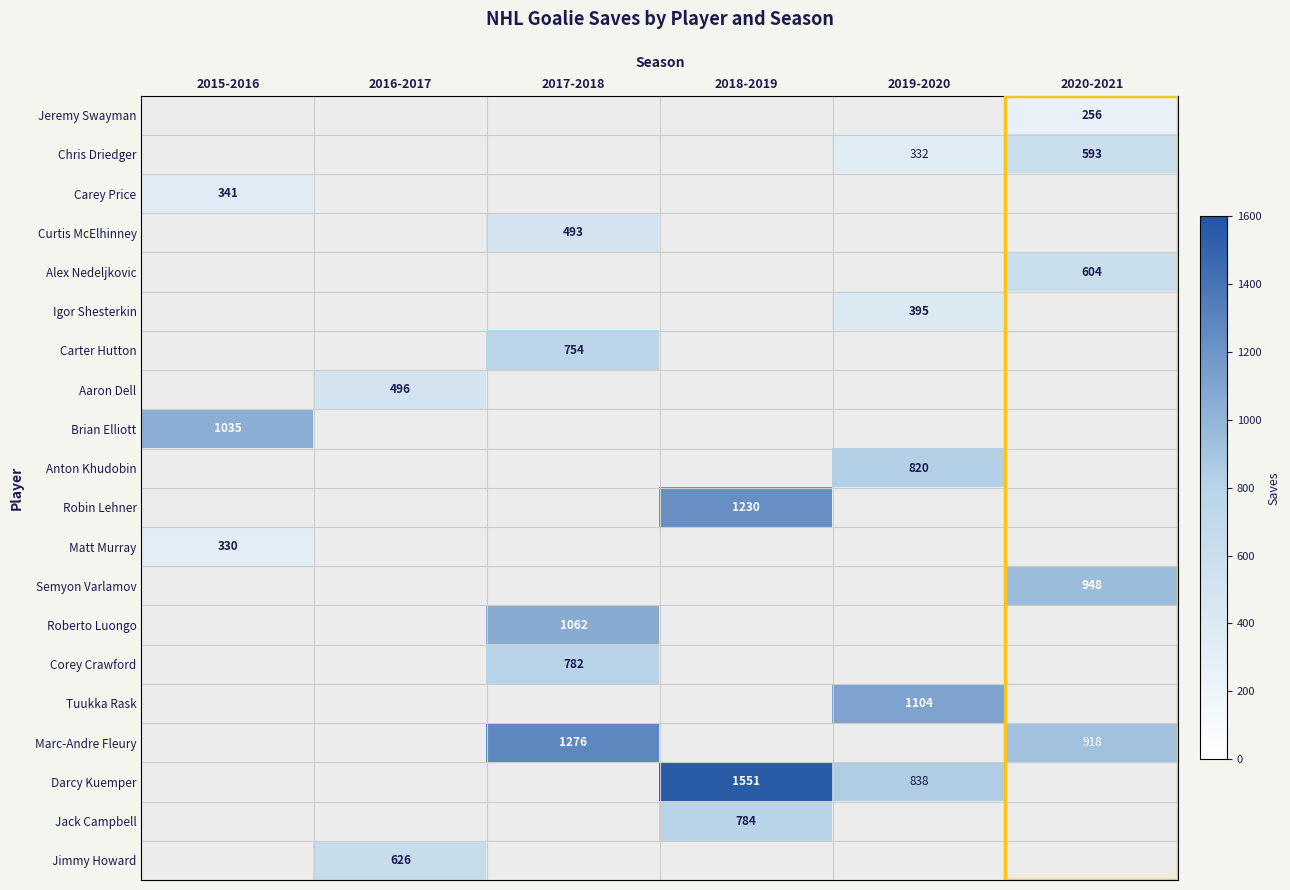

Which label corresponds to the smallest value in the chart?

2020-2021